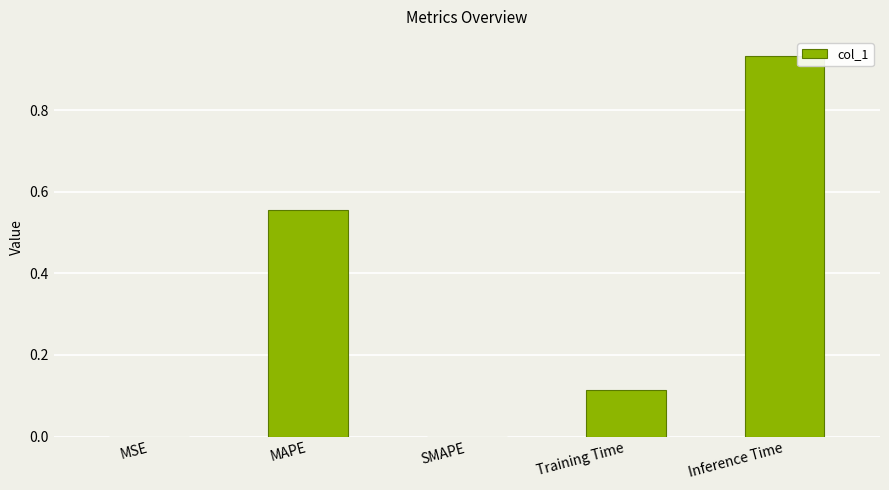

How many series are shown in this chart?

1